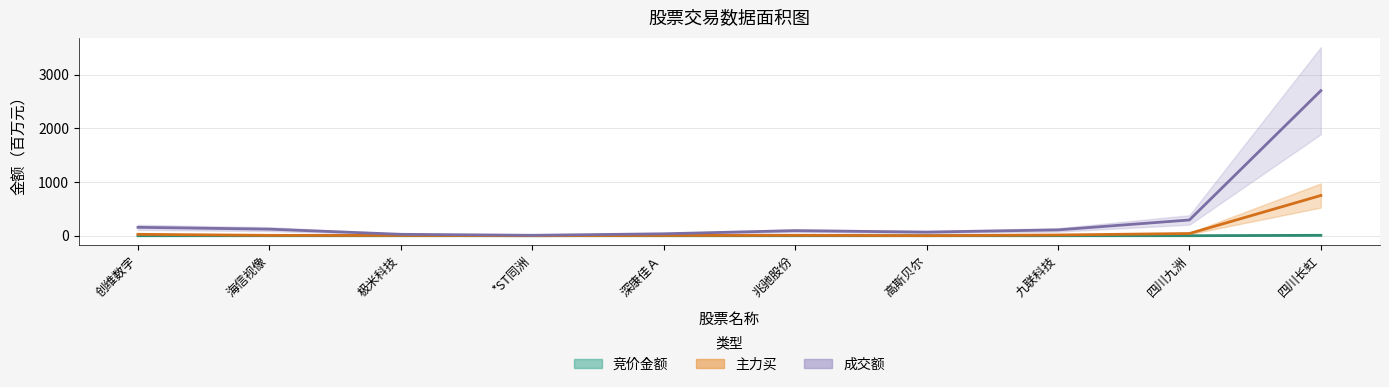

True or false: 成交额 has a value of 8.3 at *ST同洲.

True